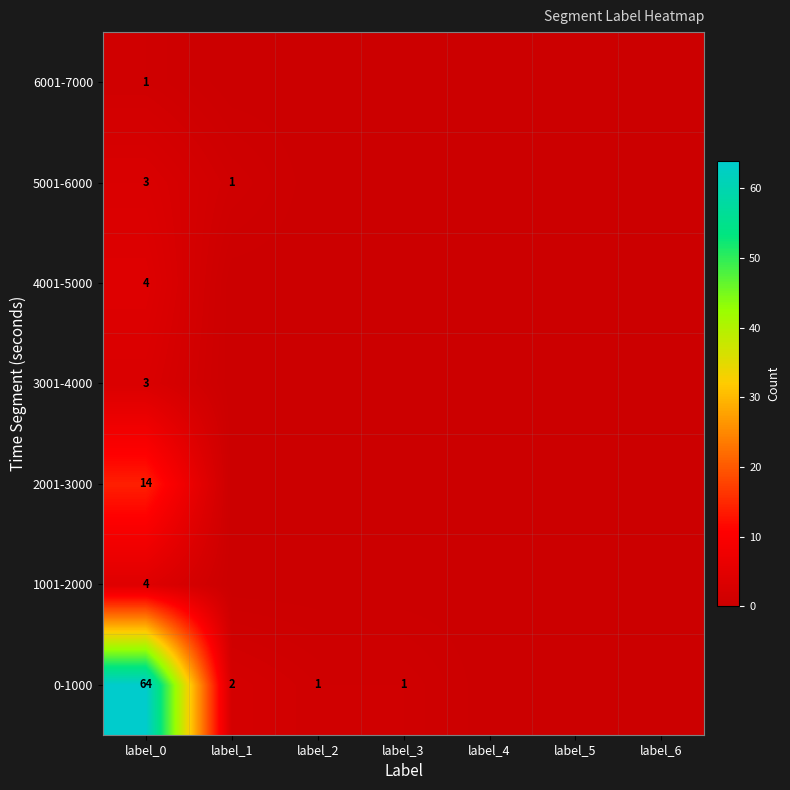

The 3001-4000 series shows 3 at label_0. True or false?

True